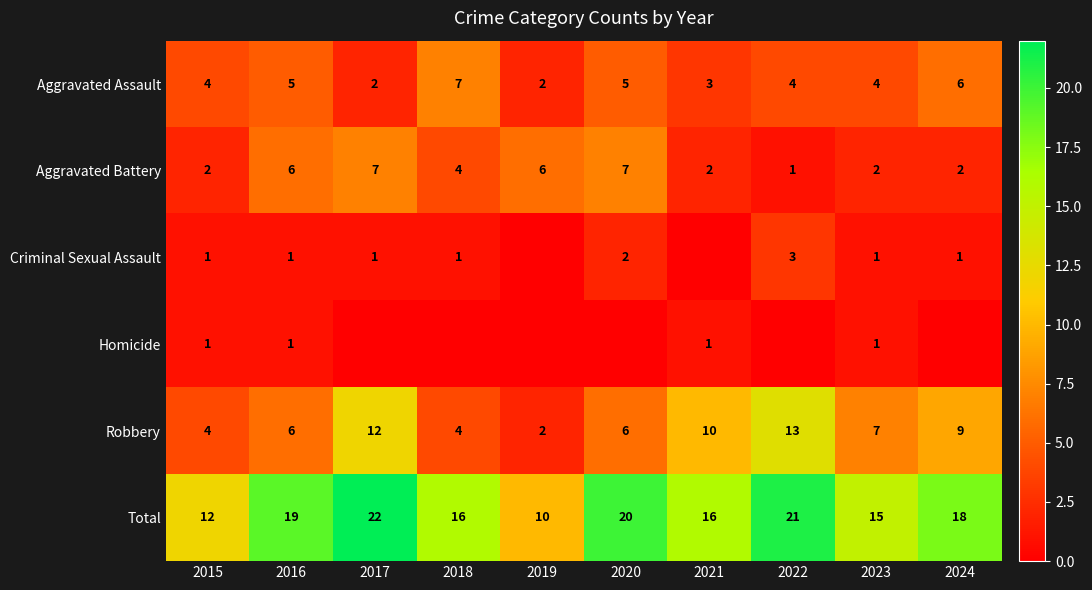

How many data points in Aggravated Battery are less than 4?

5